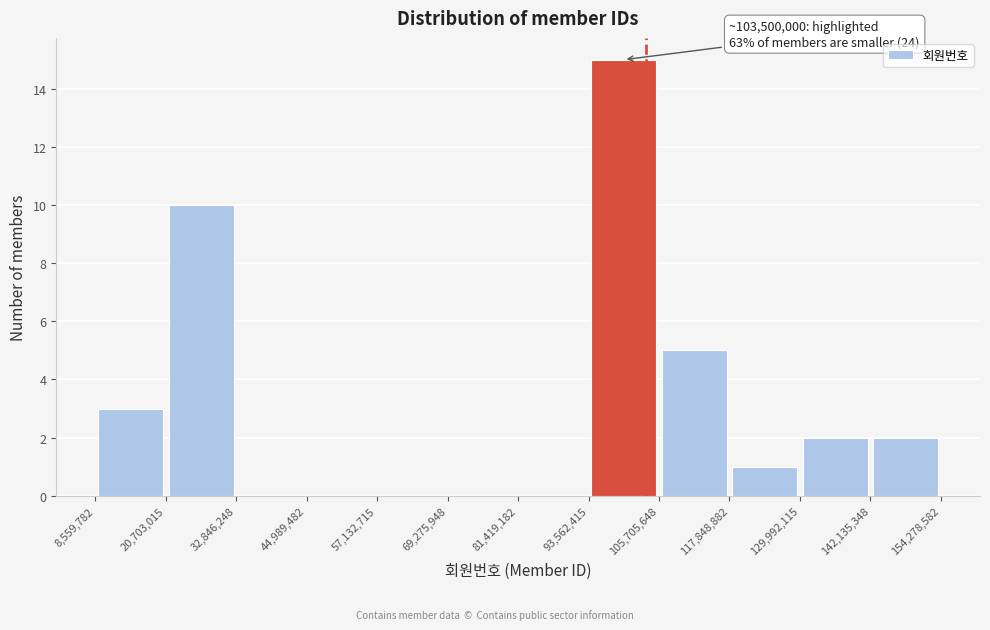

Over which range of the x-axis is the bar tallest?

93,562,415 to 105,705,648